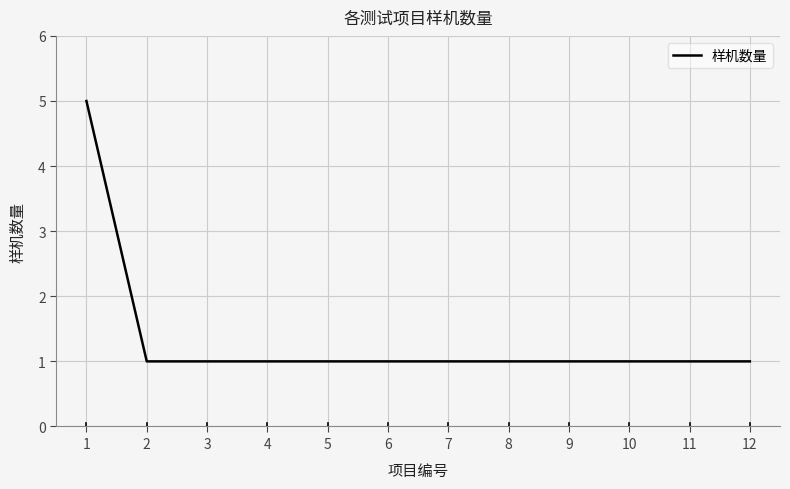

The chart shows a value of 1 at 2. True or false?

True